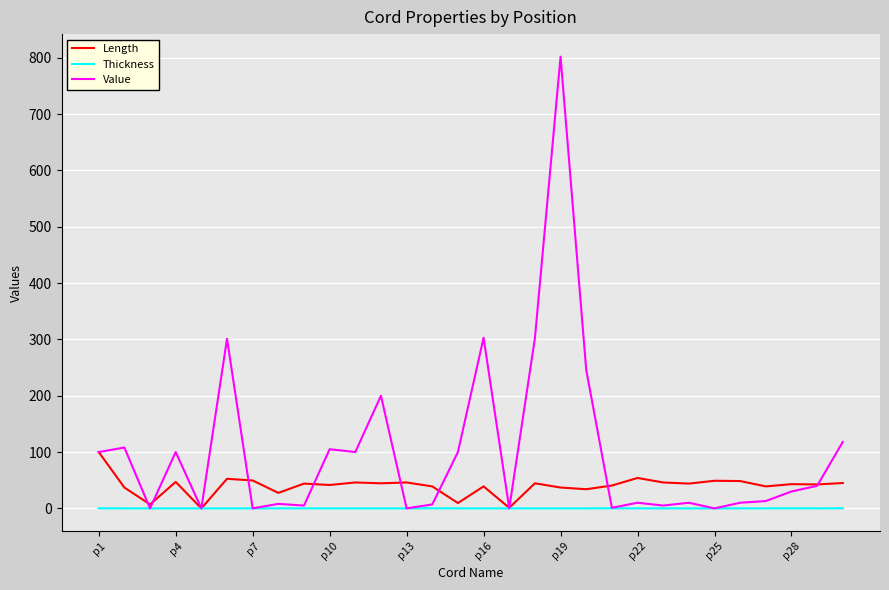

What is the highest value of the Length series?

100.0